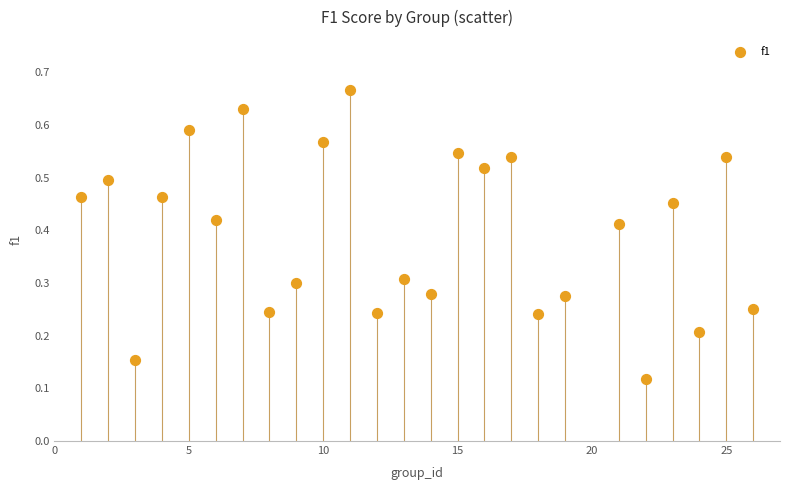

What is the range of X values (max minus min)?

25.0